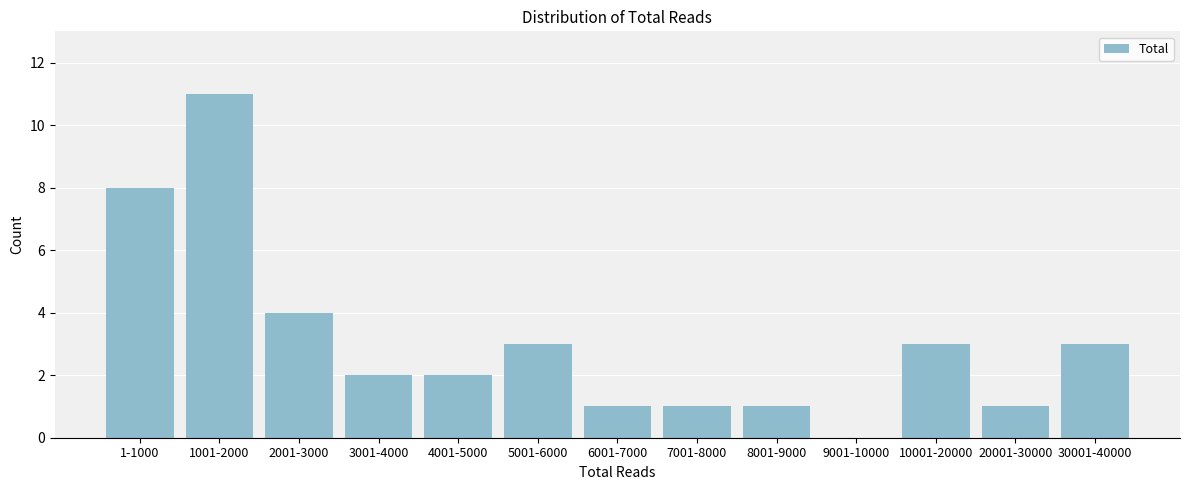

Reading left to right, what are all the values shown in this chart?

1-1000=8	1001-2000=11	2001-3000=4	3001-4000=2	4001-5000=2	5001-6000=3	6001-7000=1	7001-8000=1	8001-9000=1	9001-10000=0	10001-20000=3	20001-30000=1	30001-40000=3